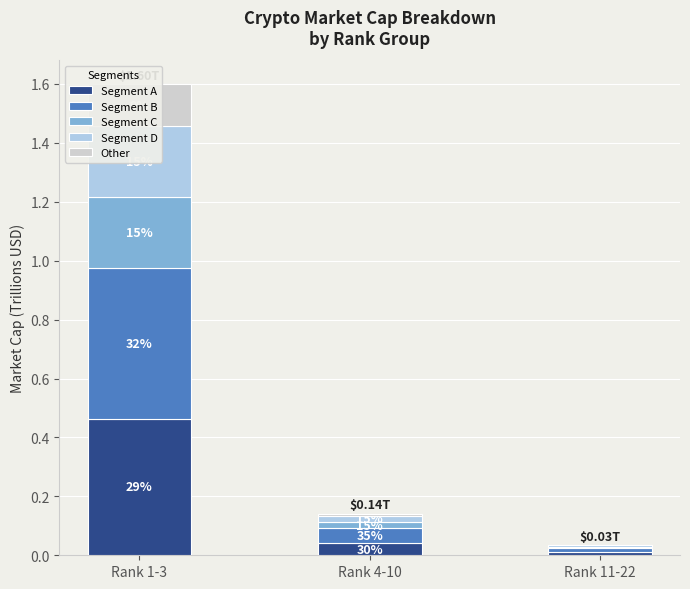

Reading left to right, extract all data points from this chart.

Segment A: Rank 1-3=0.5	Rank 4-10=0.0	Rank 11-22=0.0
Segment B: Rank 1-3=0.5	Rank 4-10=0.0	Rank 11-22=0.0
Segment C: Rank 1-3=0.2	Rank 4-10=0.0	Rank 11-22=0.0
Segment D: Rank 1-3=0.2	Rank 4-10=0.0	Rank 11-22=0.0
Other: Rank 1-3=0.1	Rank 4-10=0.0	Rank 11-22=0.0